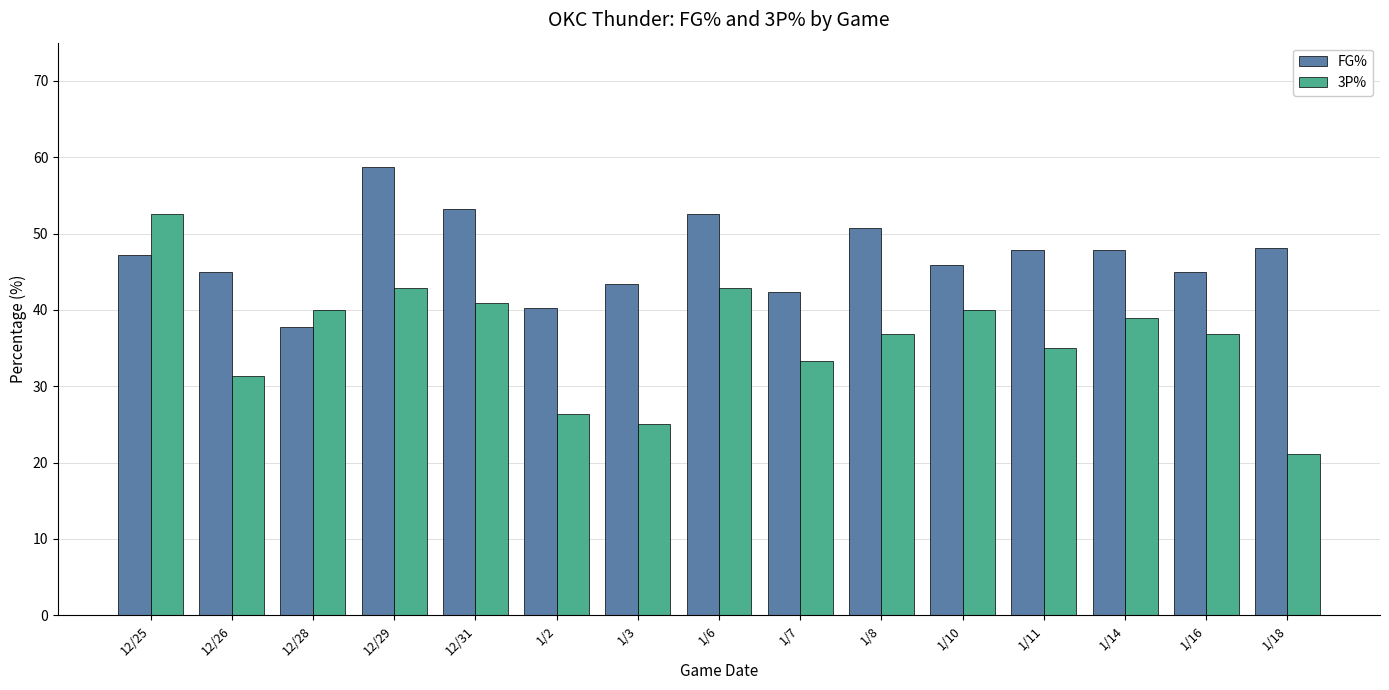

List the series in order of their peak value, lowest first.

3P%, FG%